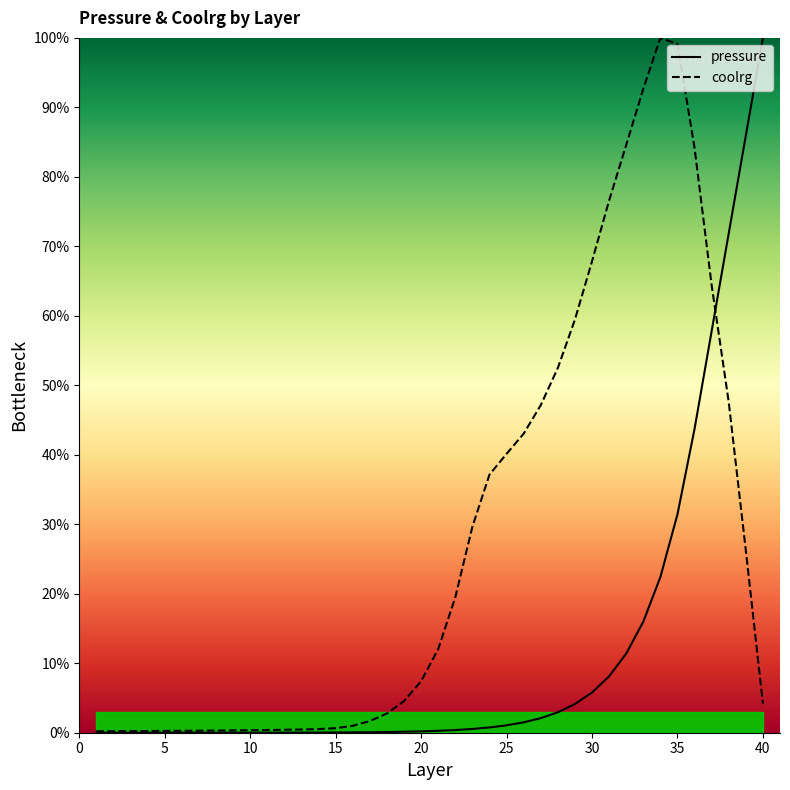

Is the value of pressure at 26 greater than the value of coolrg at 11?

Yes